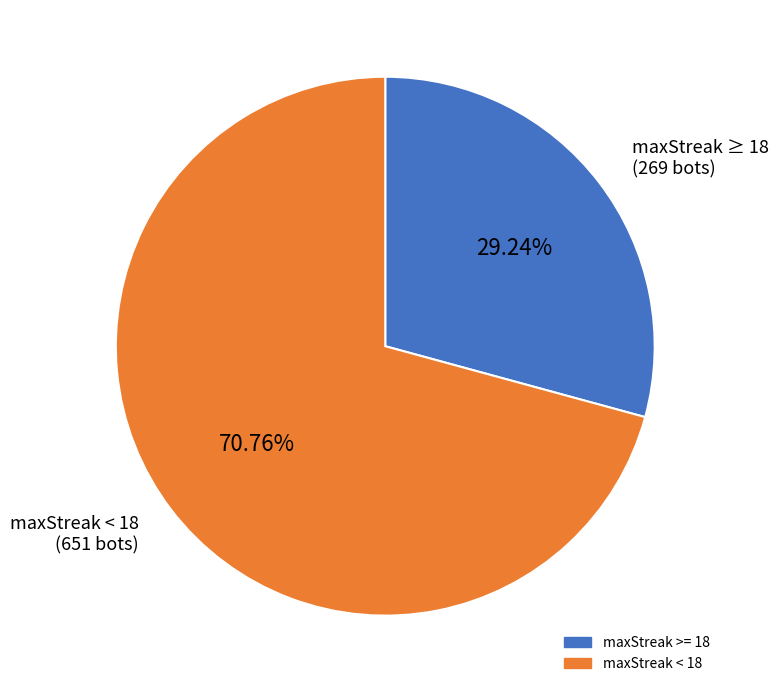

Is there any slice that represents more than half of the pie?

Yes